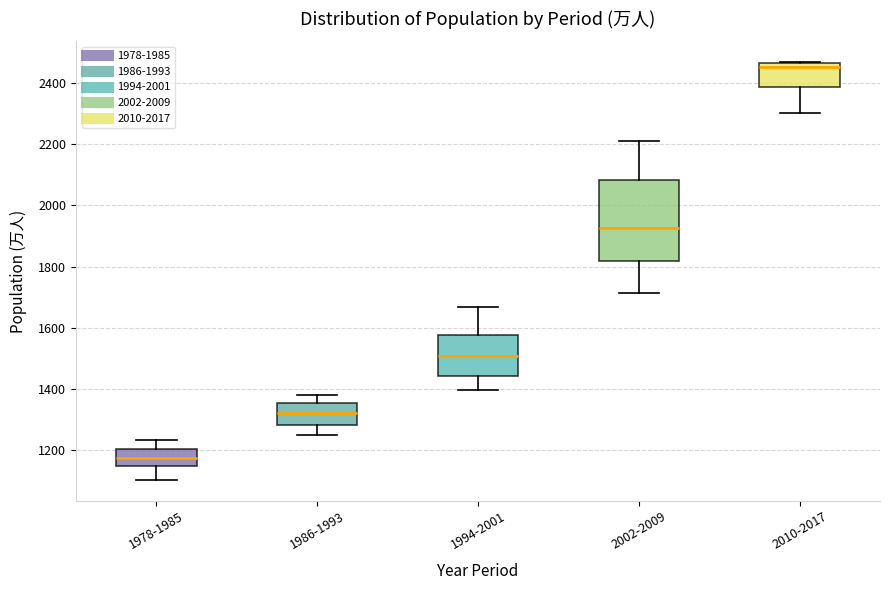

Which box's median line is the lowest?

1978-1985